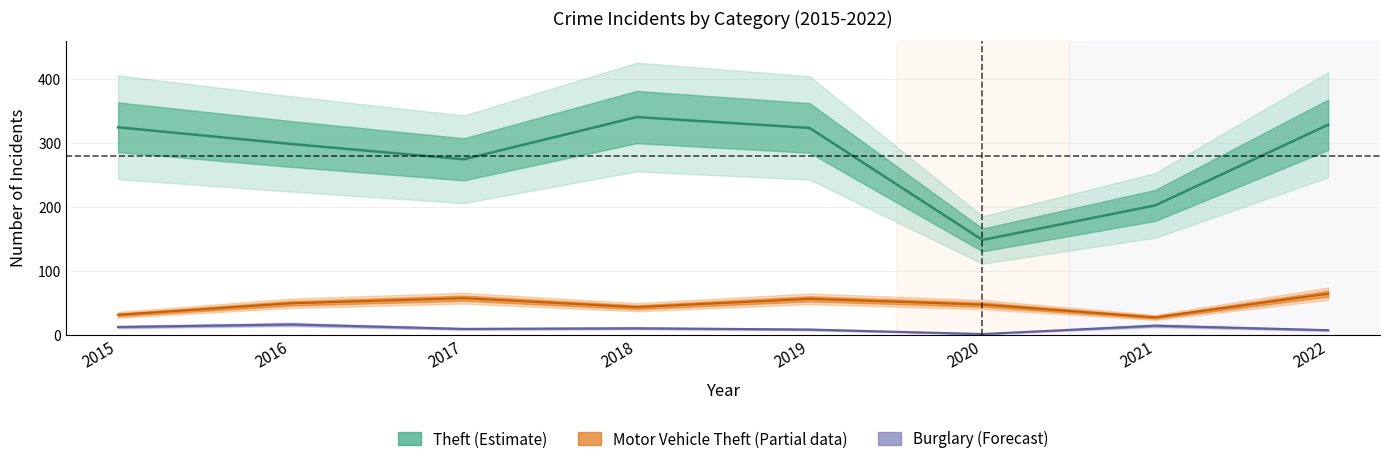

True or false: Burglary and Motor Vehicle Theft cross at least once.

False